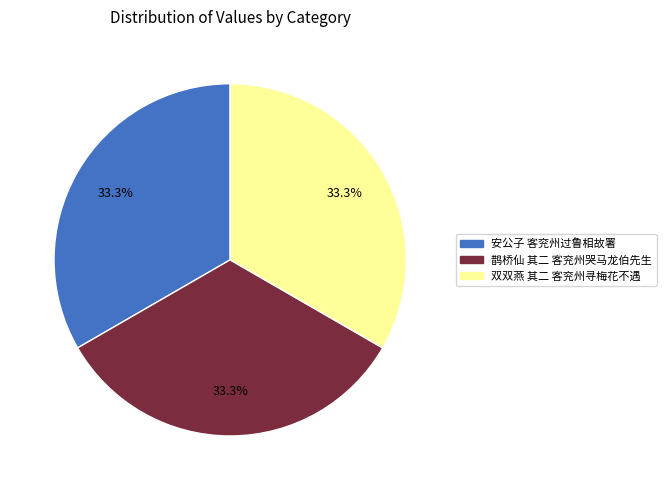

Does any single category account for the majority?

No